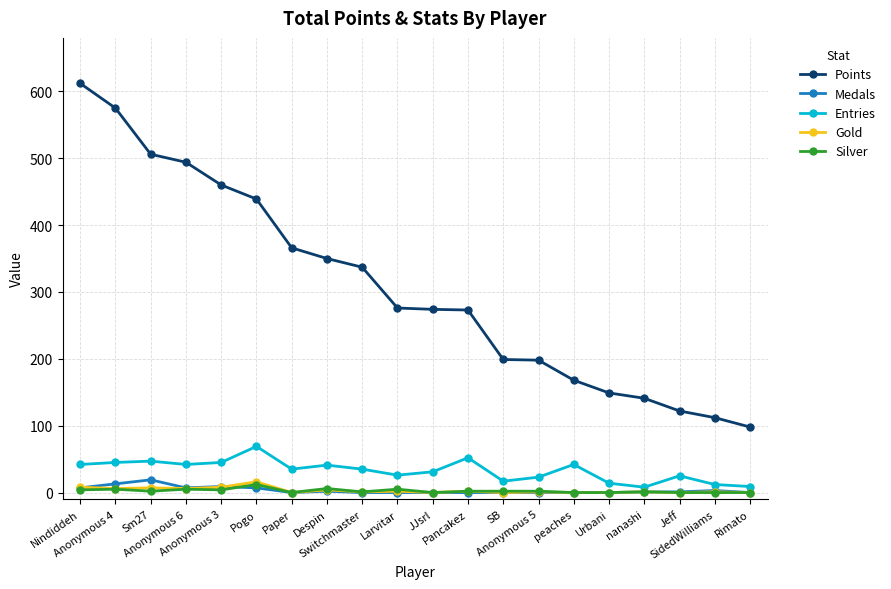

Which series has the largest total across all categories?

Points